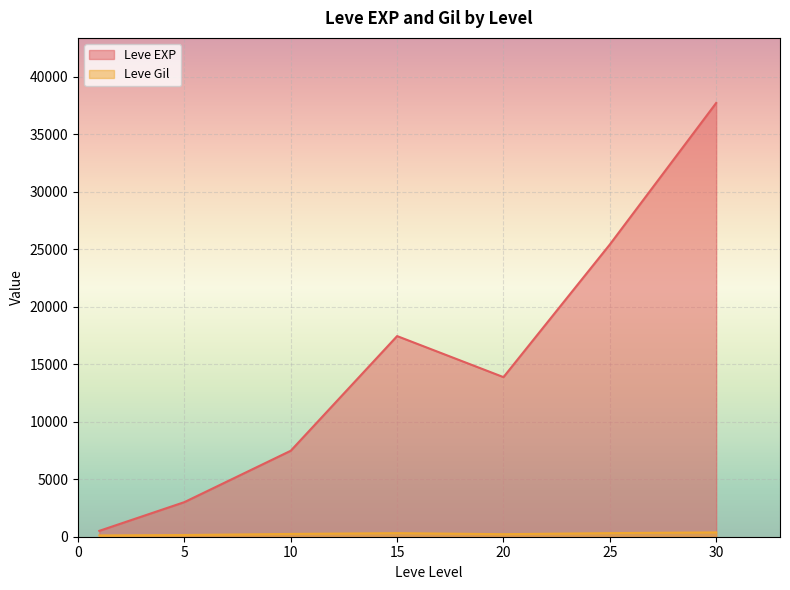

At which category is the sum across all series the highest?

30